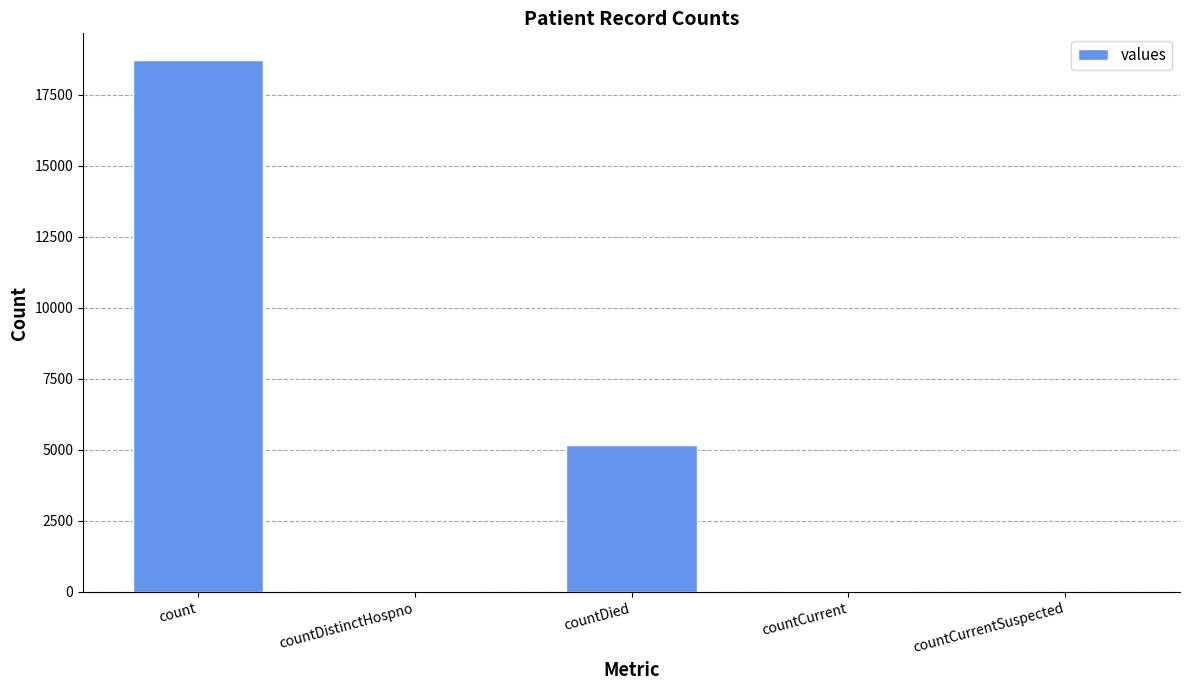

Where does the data first go above 44?

count